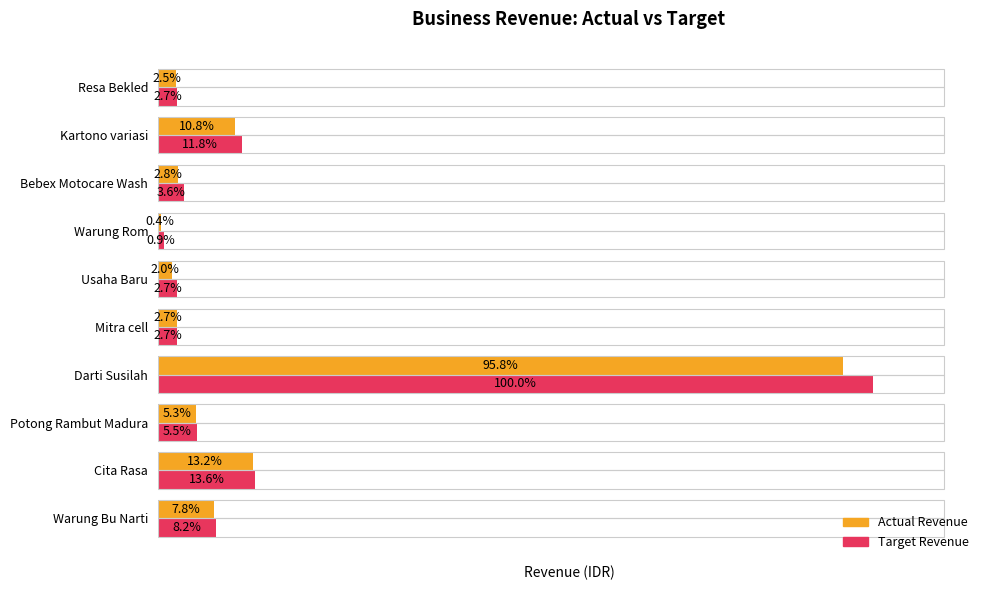

Rank the series by their average value, from lowest to highest.

Actual Revenue, Target Revenue